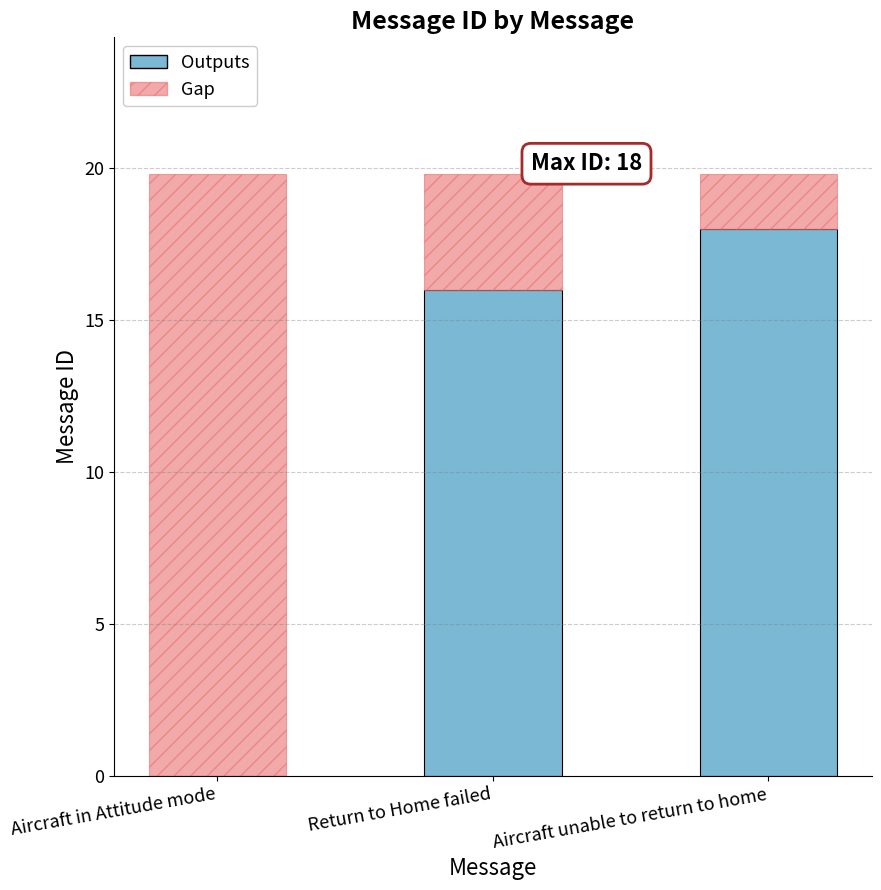

What is the total value across all series at Aircraft unable to return to home?

19.8